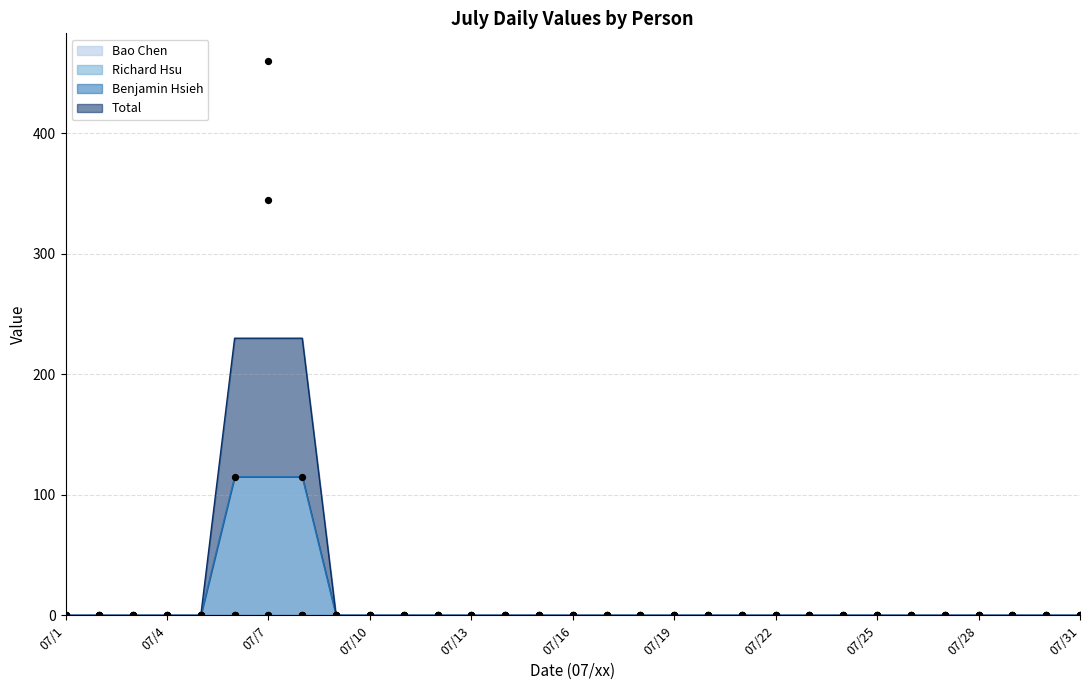

Which series has the largest total across all categories?

Benjamin Hsieh